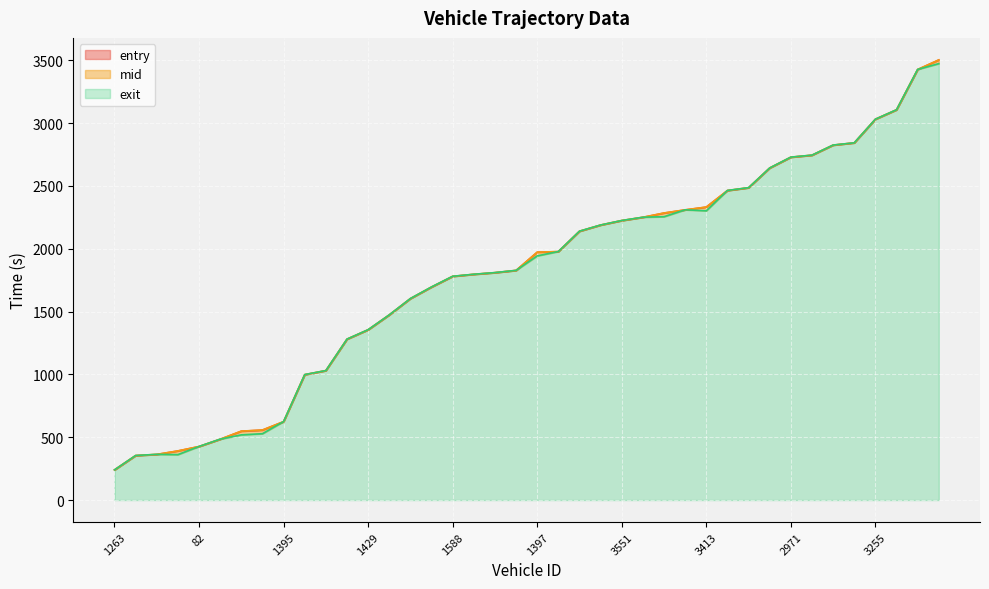

True or false: entry has a value of 3449.0 at 3562.

False